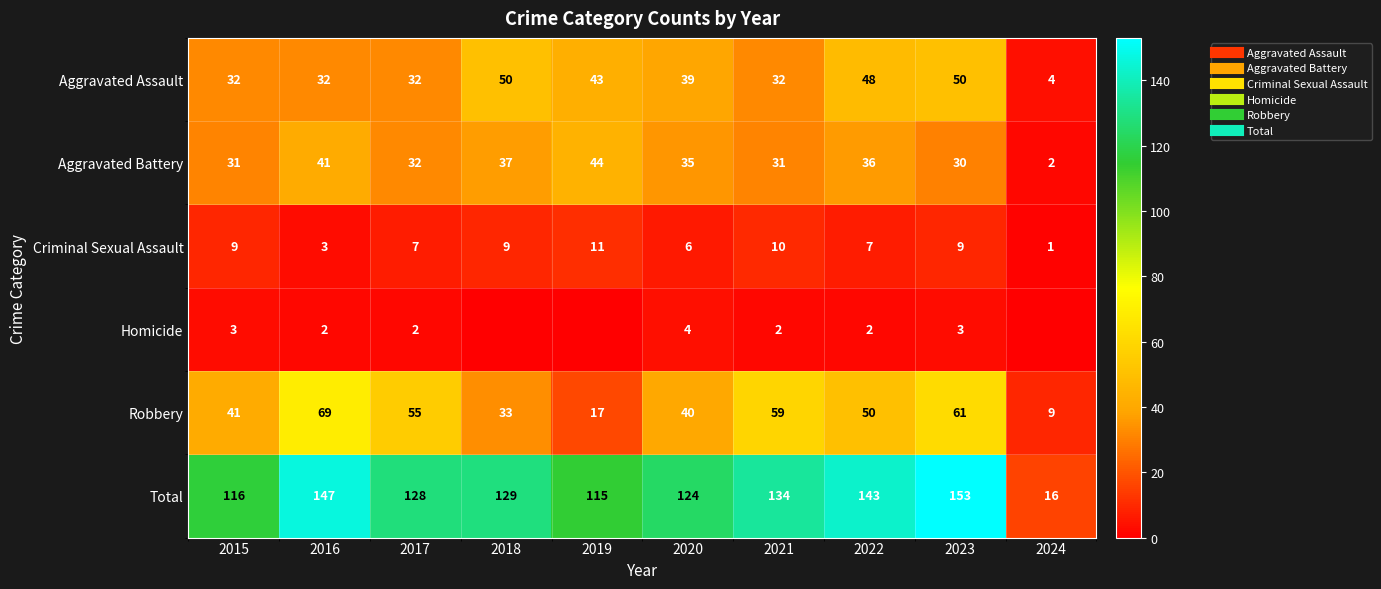

What is the difference between the second highest and minimum values in the Aggravated Battery series?

39